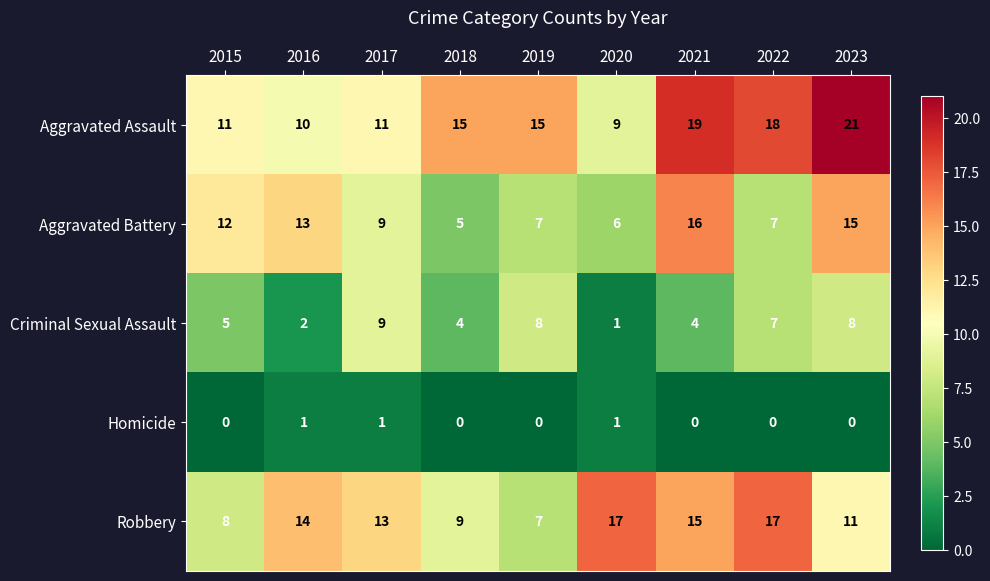

At how many categories does at least one series exceed 1?

9